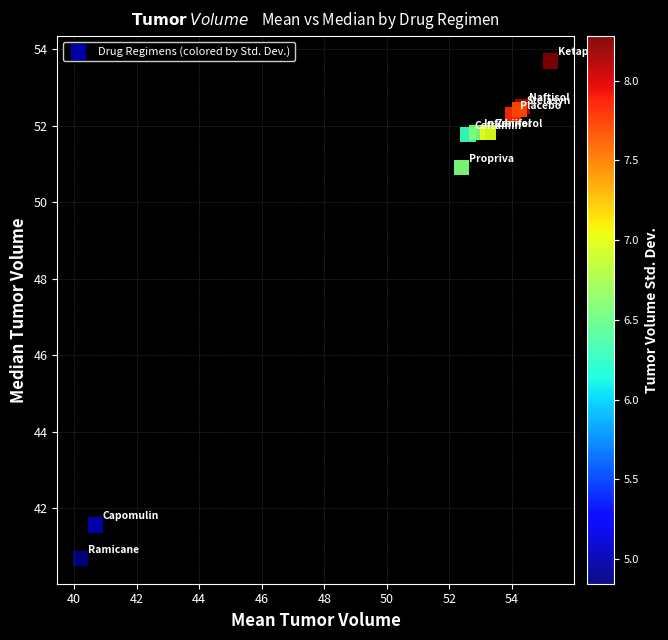

What Y value in the scatter plot is closest to 47?

50.9